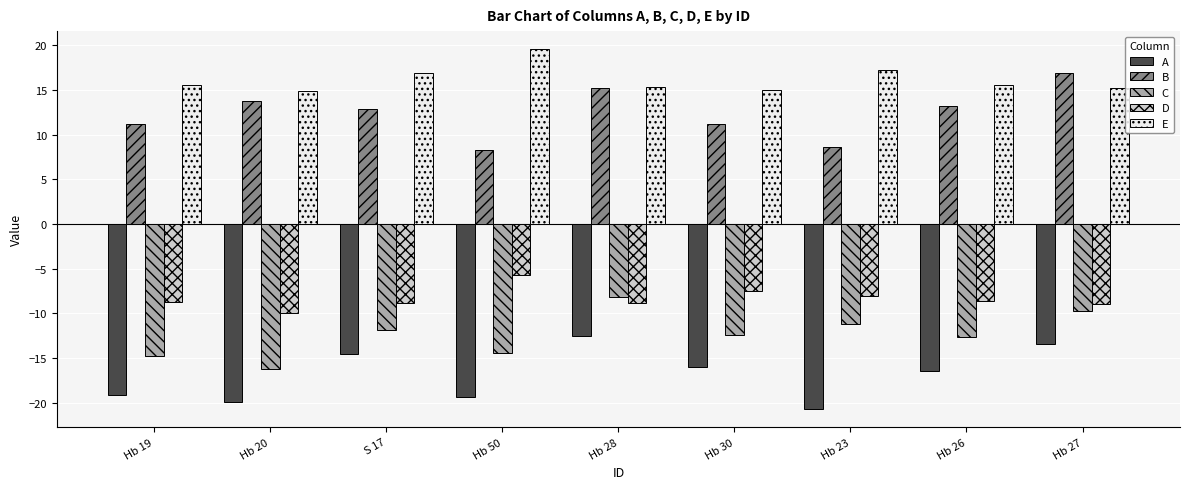

At Hb 50, list the series in order from largest to smallest.

E, B, D, C, A